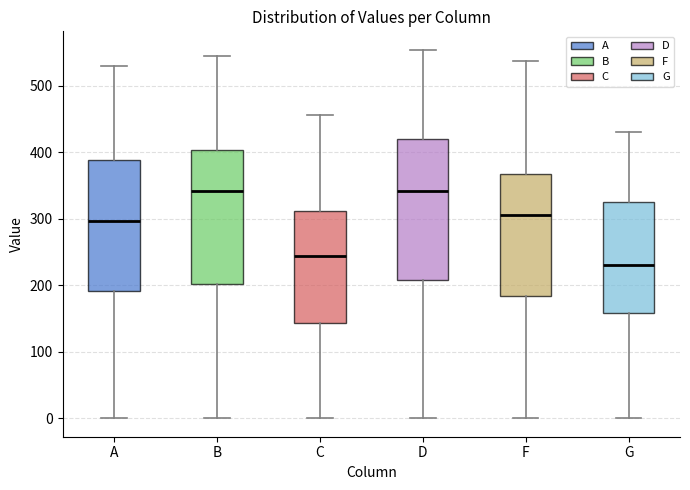

Where is the upper edge of the box for B on the y-axis? The values are not printed on the chart, so give them approximately, as read against the axis.

400